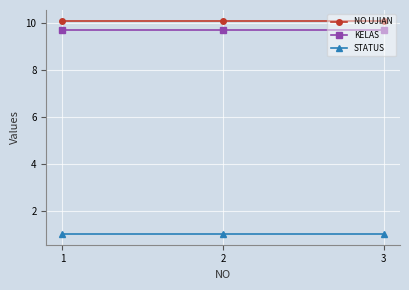

What is the difference between the highest and lowest values at 3?

9.1